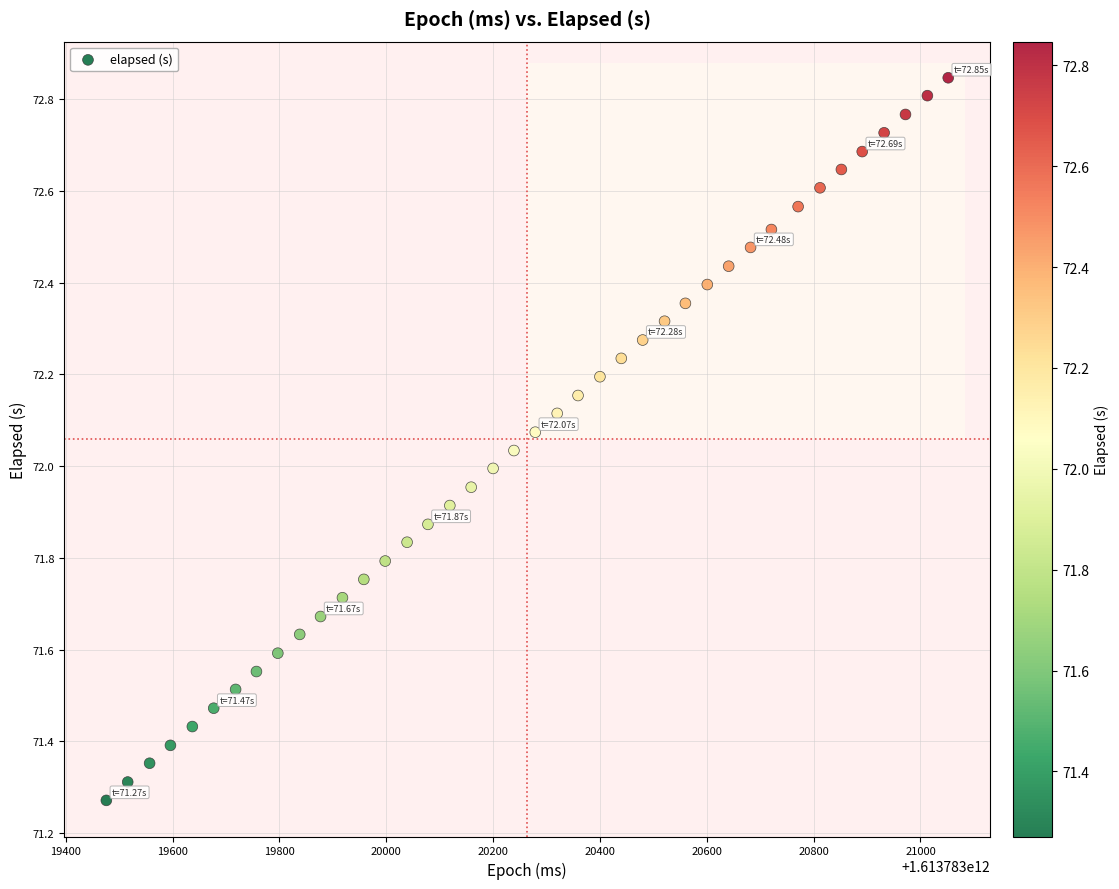

What is the range of Y values (max minus min)?

1.6